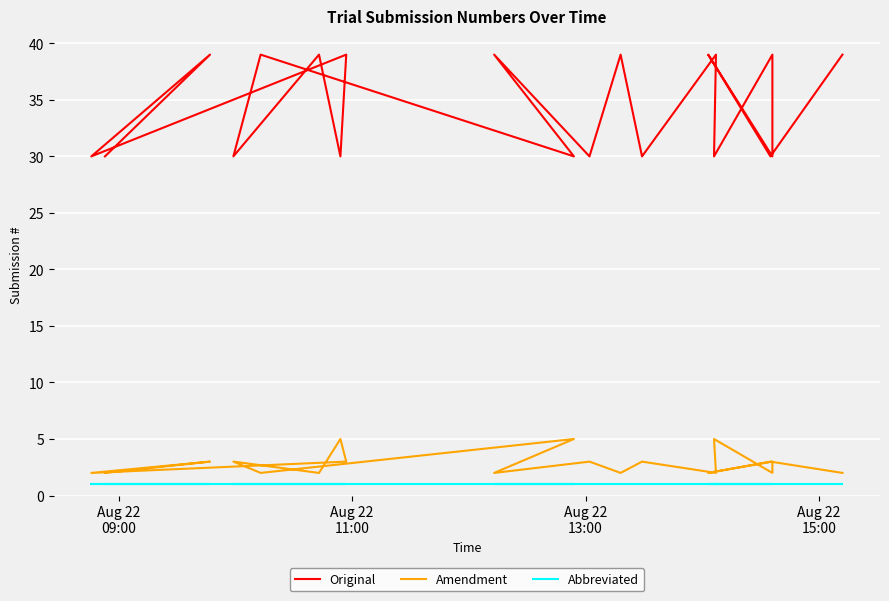

True or false: Original and Abbreviated cross at least once.

False